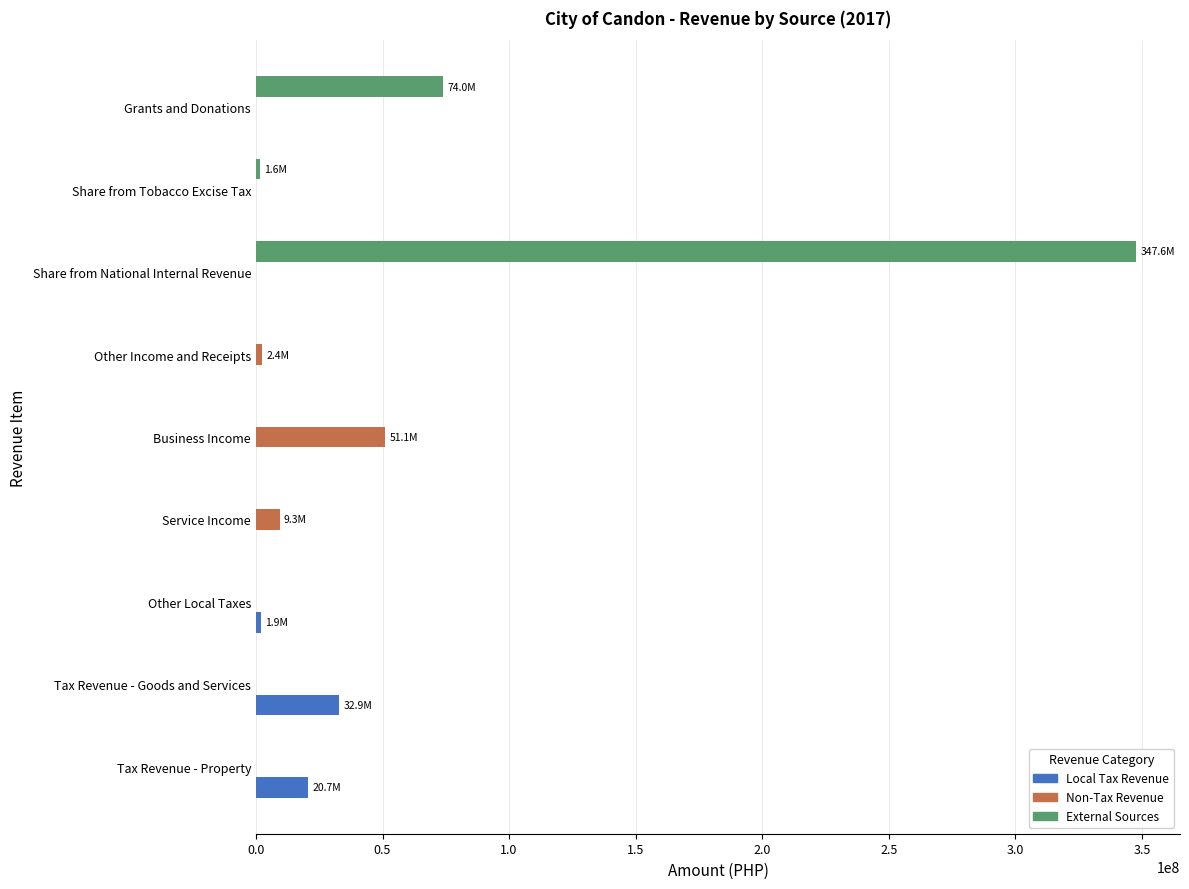

Which label corresponds to the largest value in the chart?

Share from National Internal Revenue